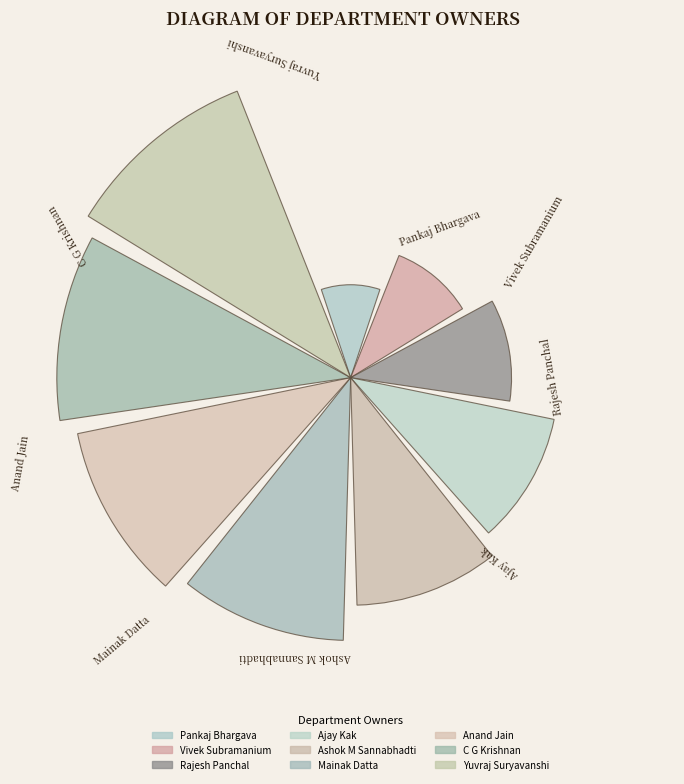

Does any single category account for the majority?

No